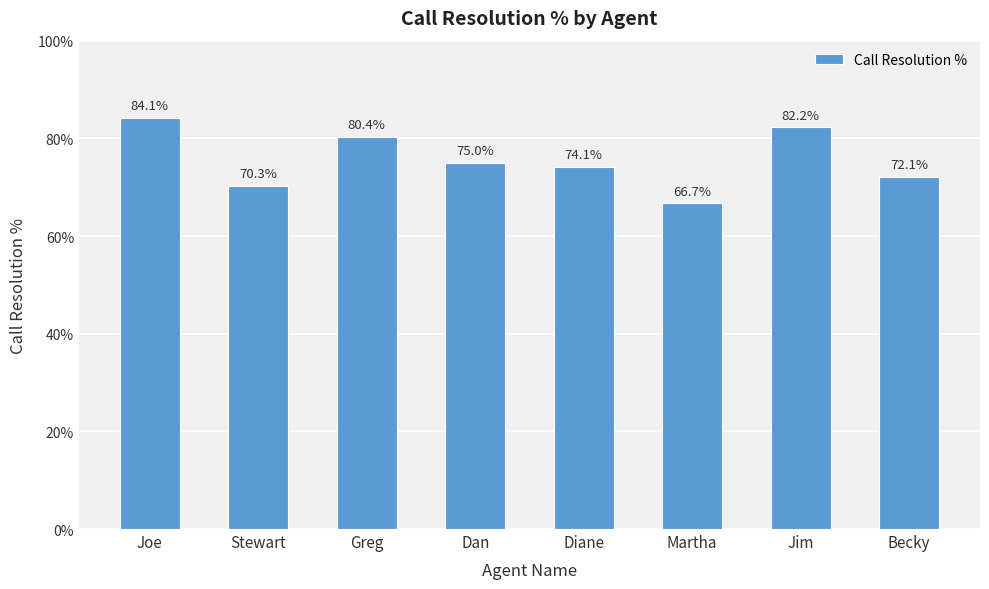

What is the value of the 5th bar from the left?

0.7